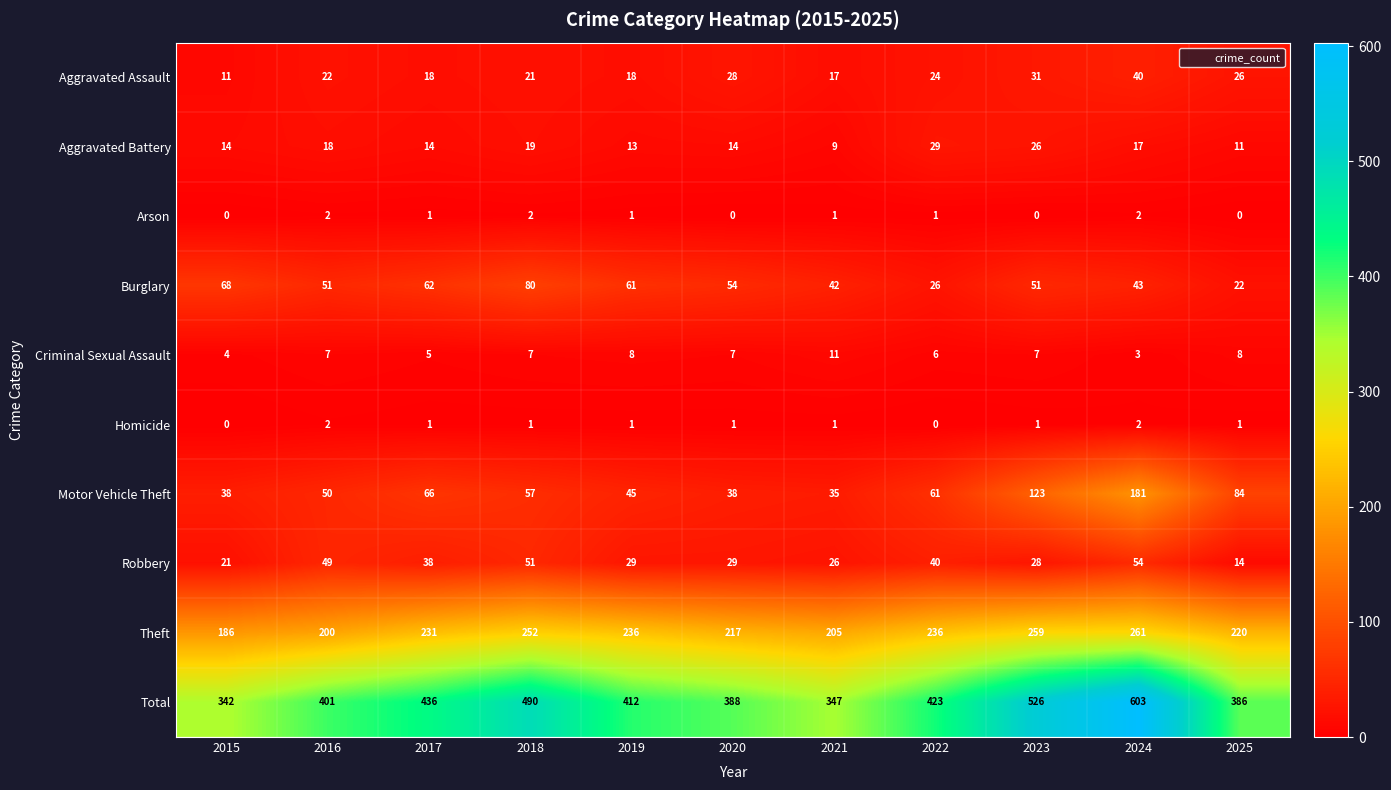

Rank the series at 2025 from highest to lowest value.

Total, Theft, Motor Vehicle Theft, Aggravated Assault, Burglary, Robbery, Aggravated Battery, Criminal Sexual Assault, Homicide, Arson